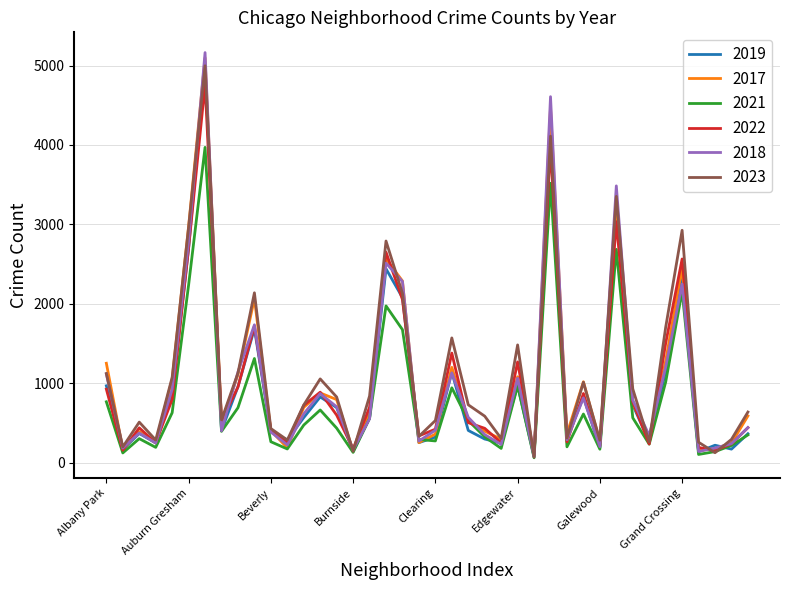

What is the maximum value shown in the chart?

5163